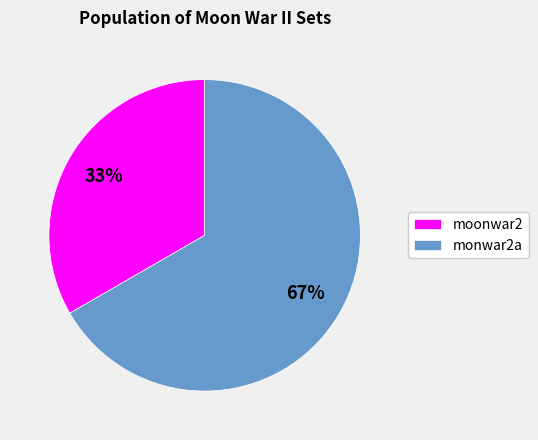

To the nearest percent, what is the combined percentage of monwar2a and moonwar2?

100%